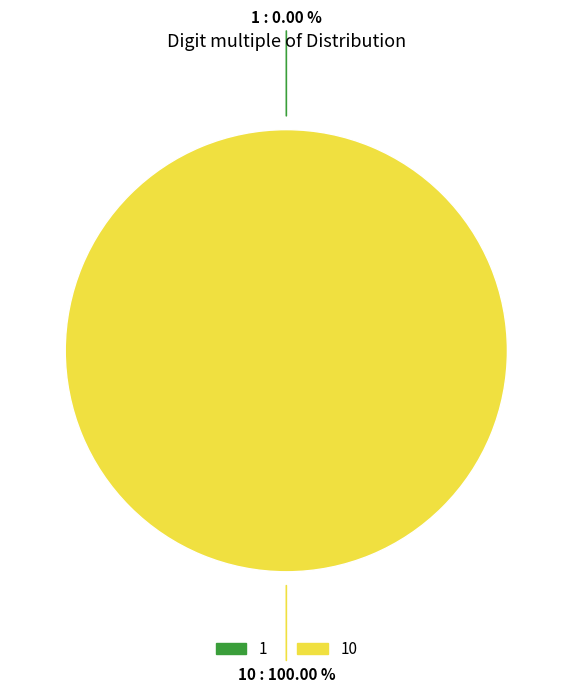

To the nearest percent, what is the difference between the 1 and 10 slice percentages?

100%